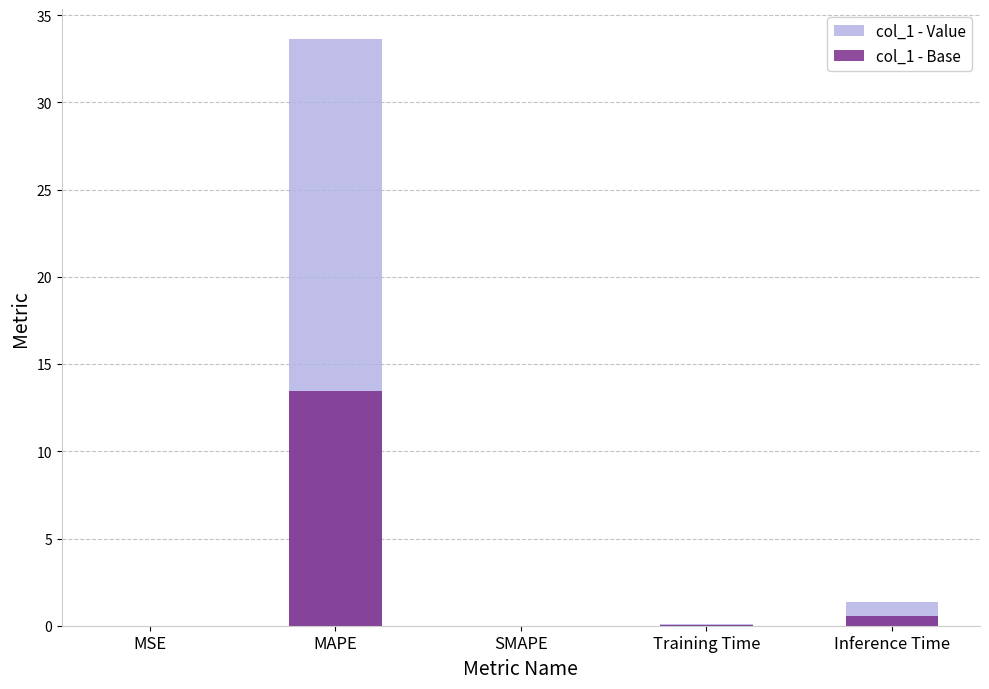

The col_1 - Value series shows 0.1 at Training Time. True or false?

True